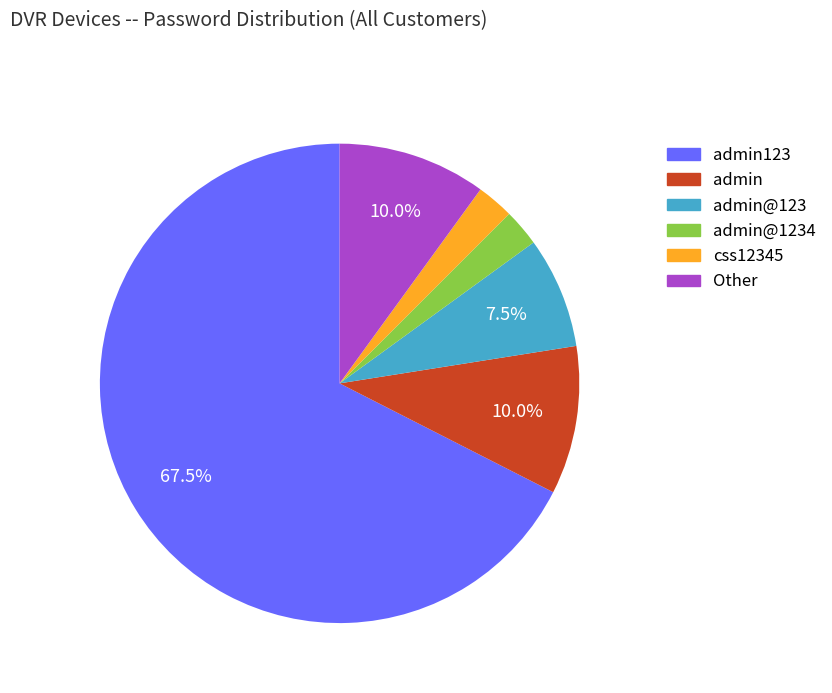

Does any single category account for the majority?

Yes